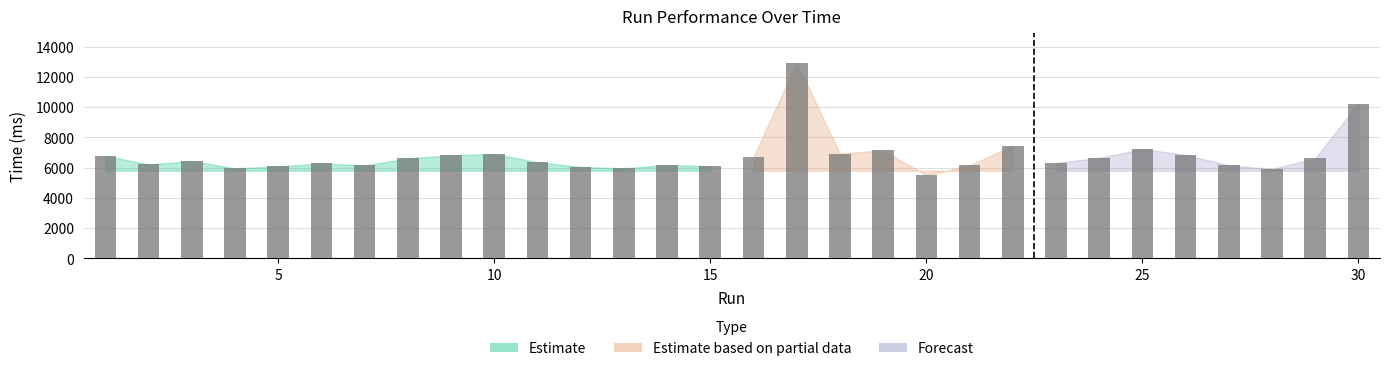

What is the value of the 13th bar from the left?

5953